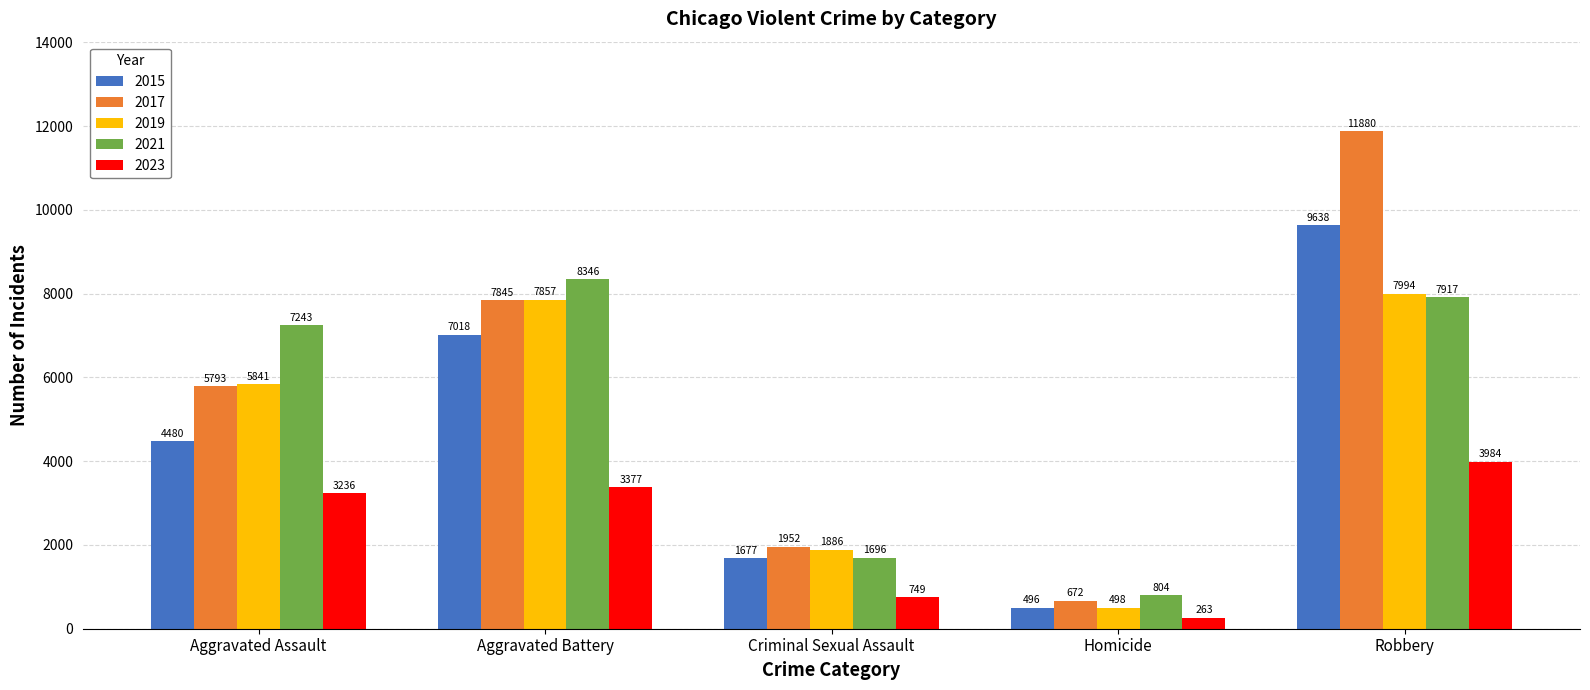

What is the spread (max minus min) of values at Criminal Sexual Assault?

1203